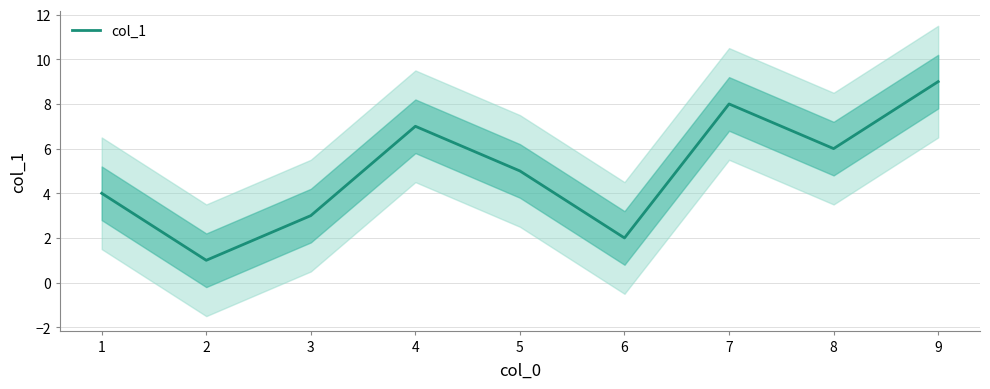

Reading right to left, extract all data points from this chart.

9=9	8=6	7=8	6=2	5=5	4=7	3=3	2=1	1=4